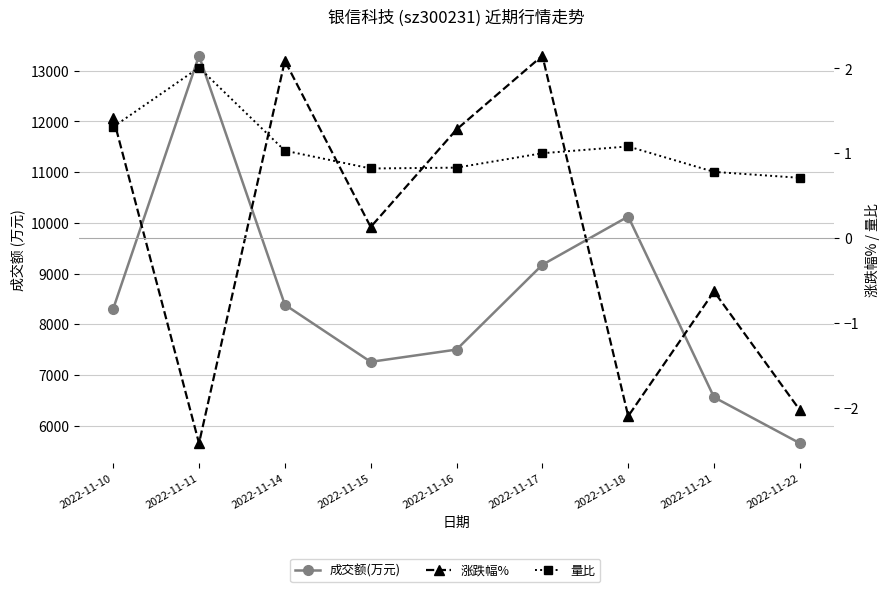

What are all the series names shown in the legend?

成交额(万元), 涨跌幅%, 量比